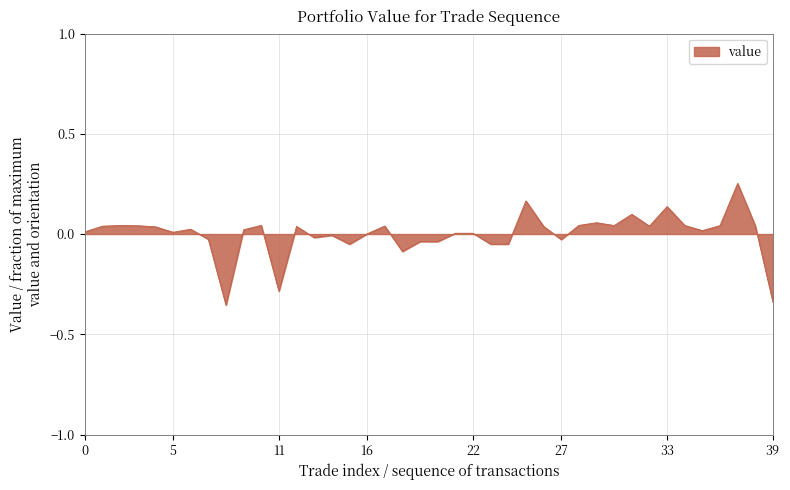

What is the difference between the maximum and minimum values?

0.6